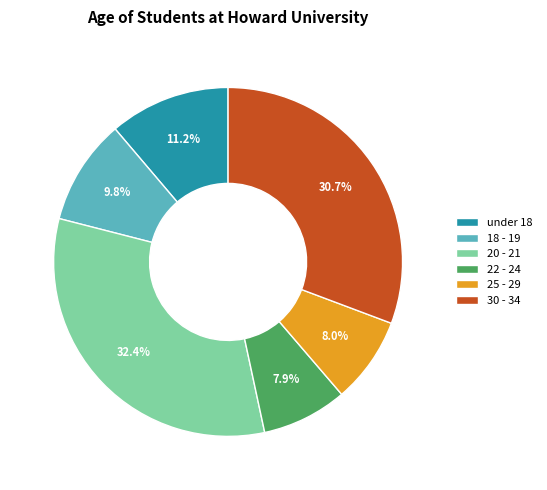

Is under 18 the majority of the pie?

No